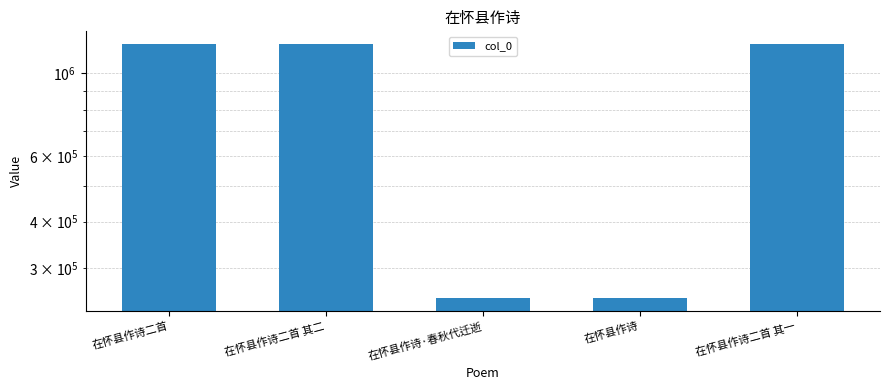

True or false: the data shows 353835 at 在怀县作诗二首 其一.

False